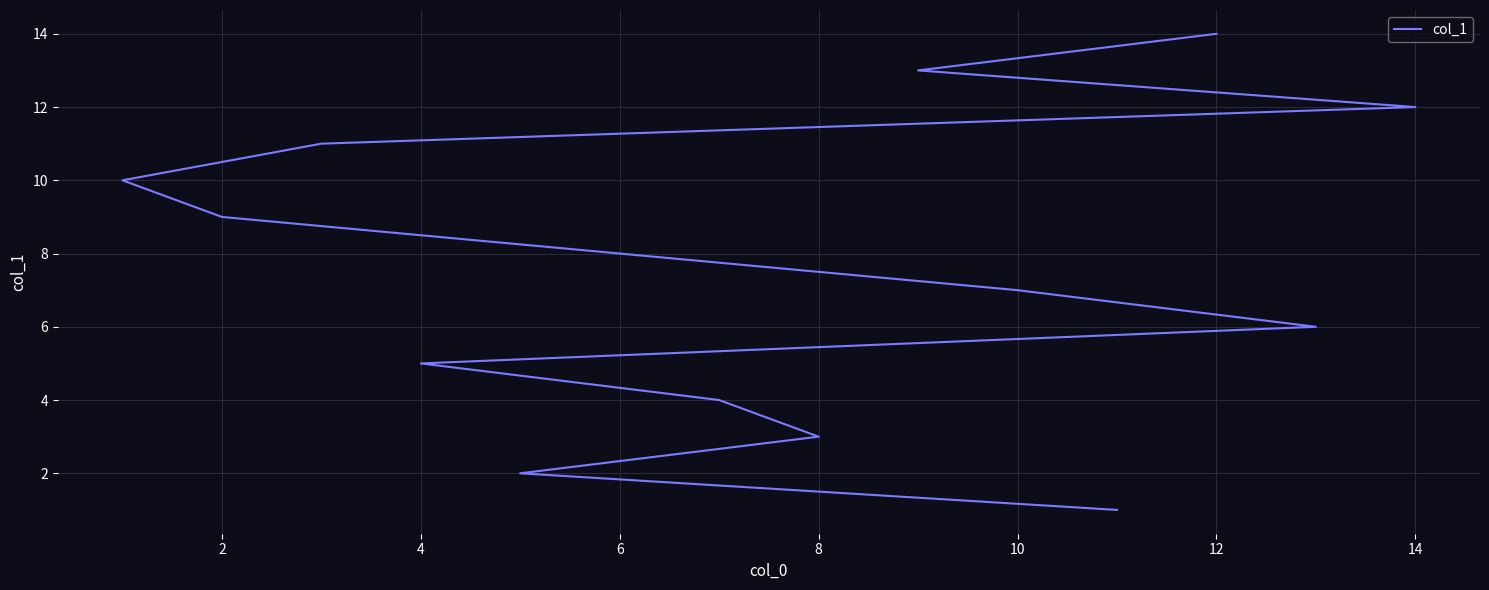

What is the difference between the maximum and minimum values?

13